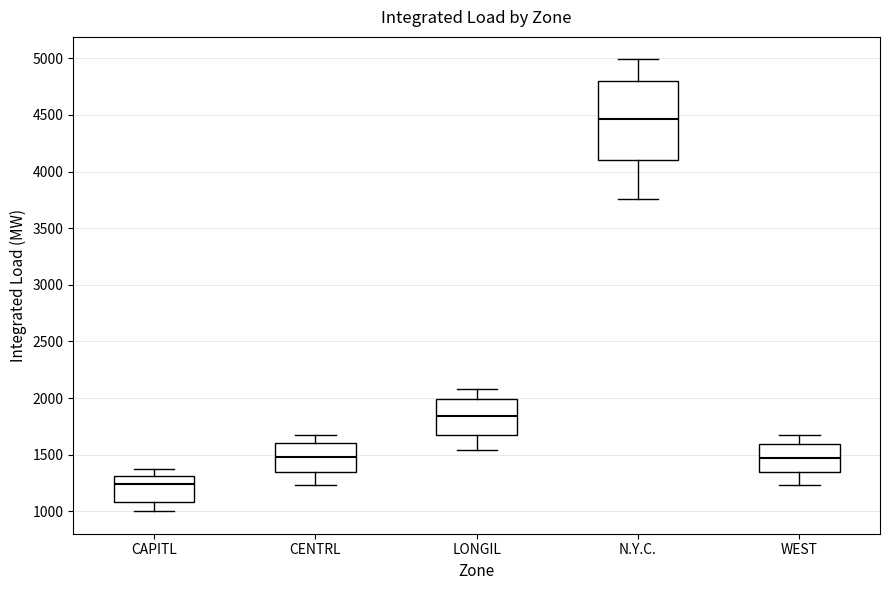

Comparing the boxes themselves (not the whiskers), which one is the tallest?

N.Y.C.